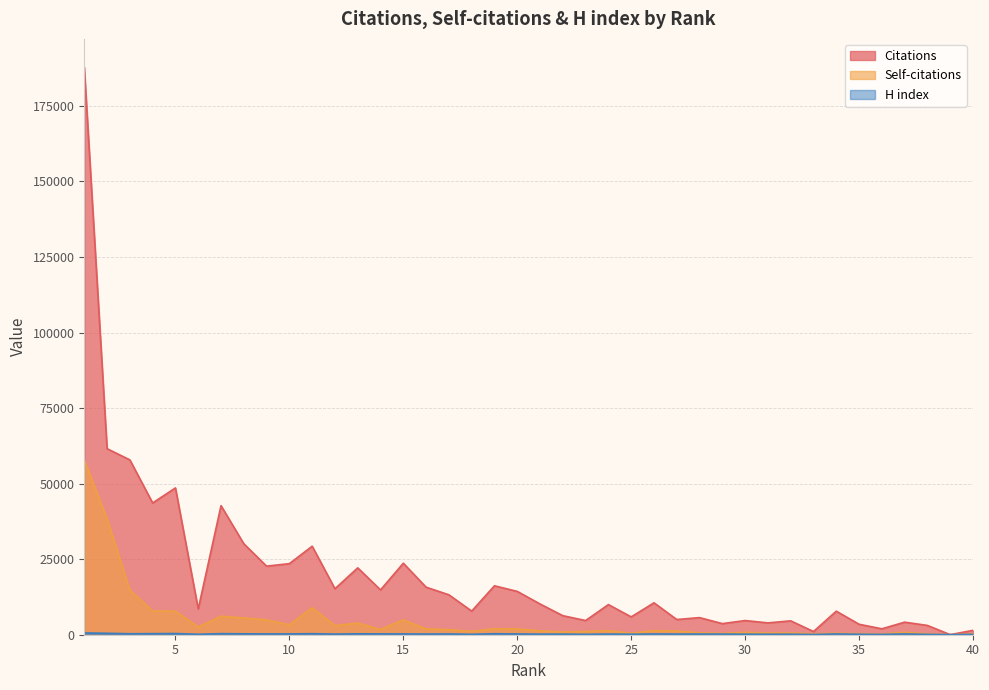

What is the approximate value of H index at 27, to the nearest 50?

200